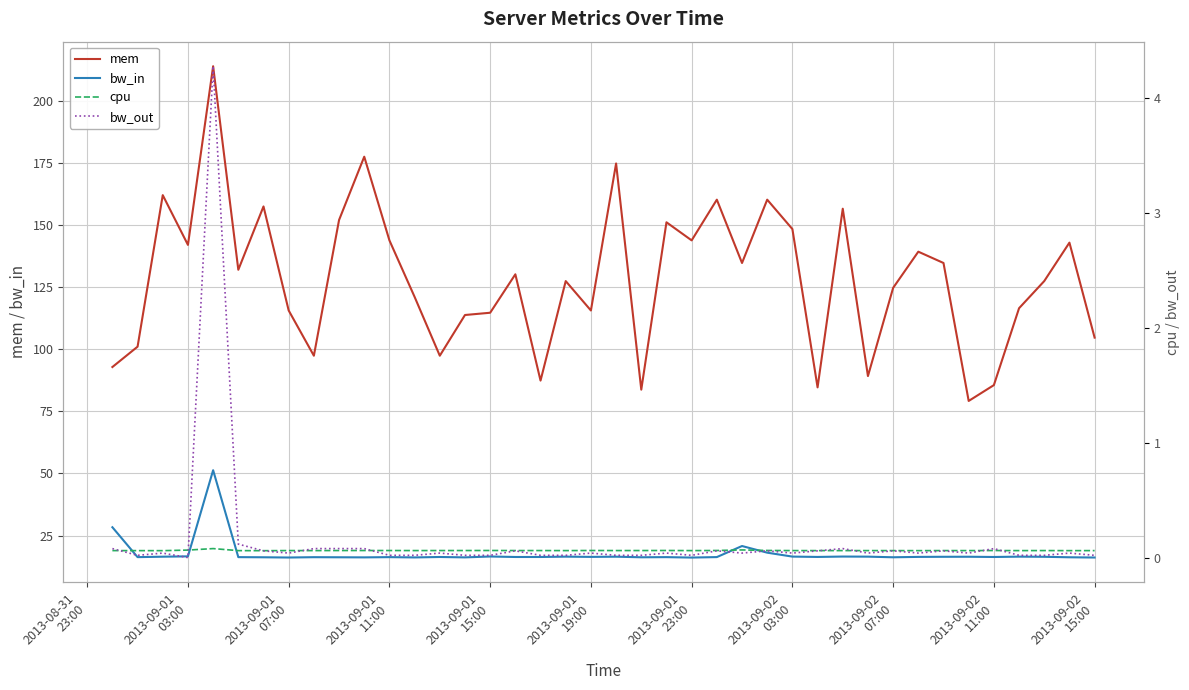

True or false: bw_in and mem cross at least once.

False